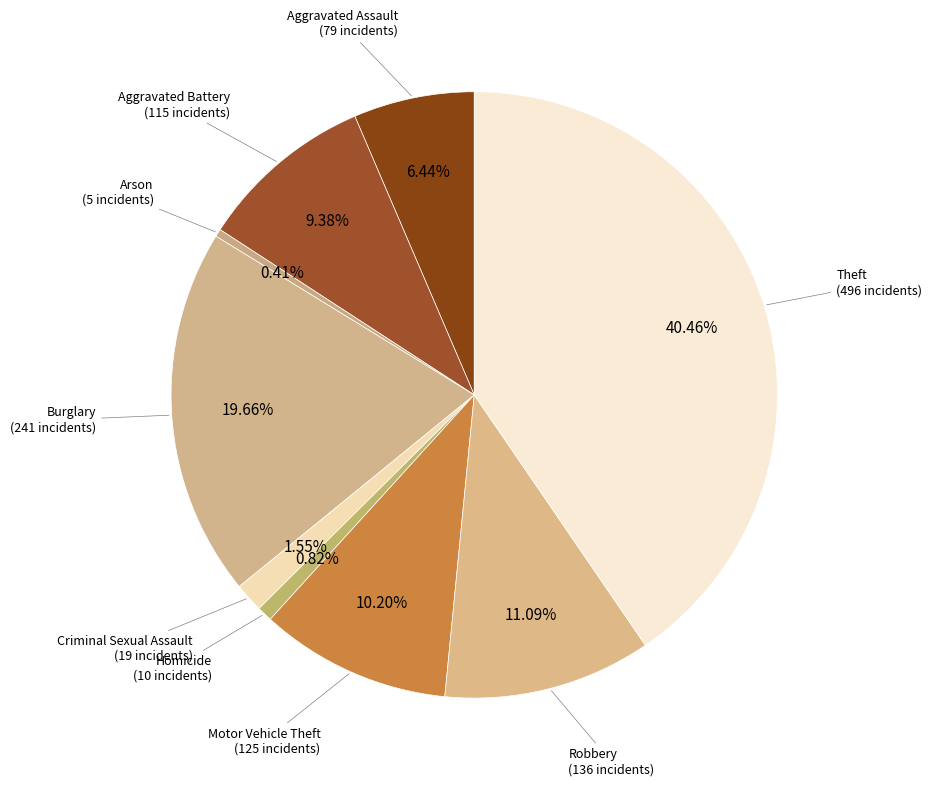

Does any single category account for the majority?

No